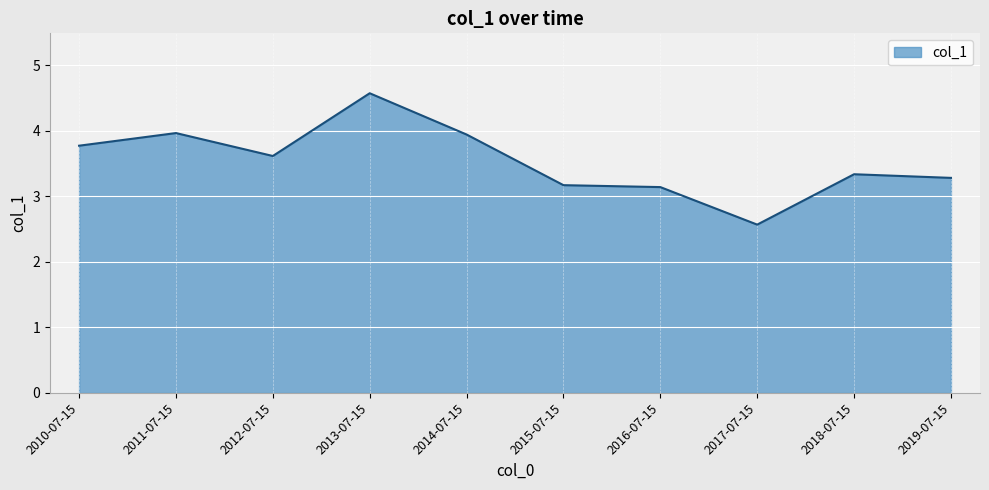

What position from the left is 2019-07-15?

10